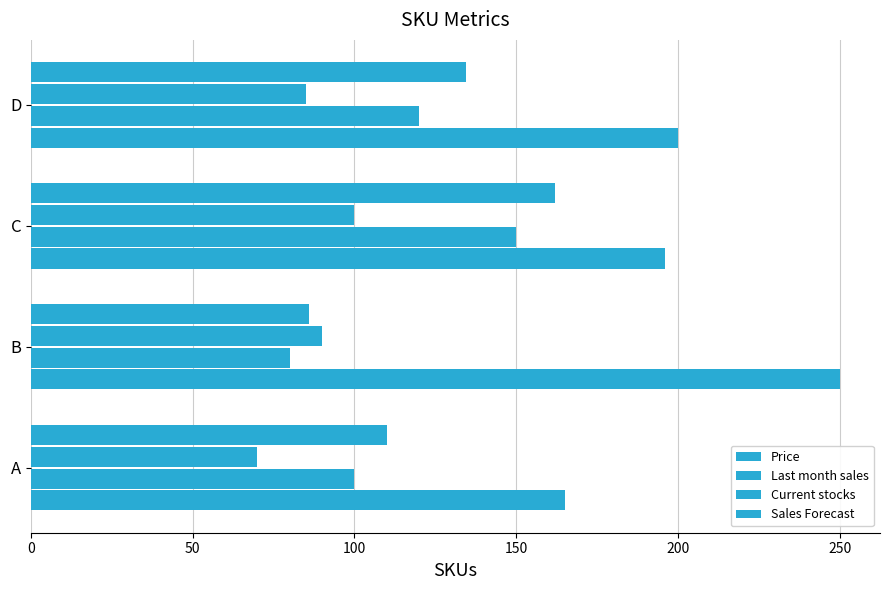

How many values in the Sales Forecast series exceed 134?

2